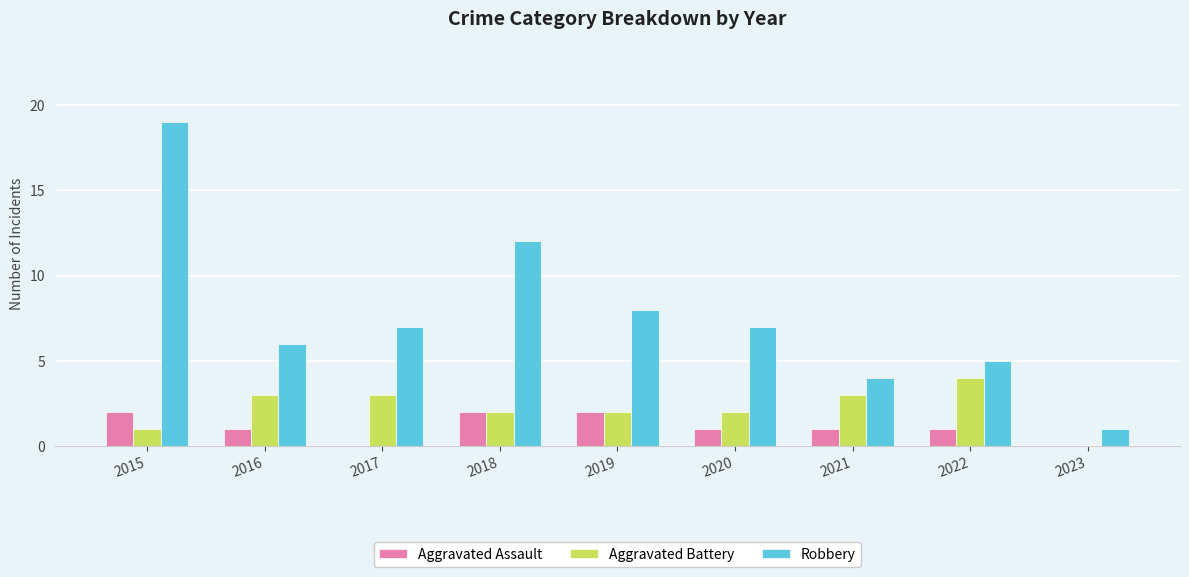

Reading right to left, list all the values displayed in this chart.

Aggravated Assault: 2023=0	2022=1	2021=1	2020=1	2019=2	2018=2	2017=0	2016=1	2015=2
Aggravated Battery: 2023=0	2022=4	2021=3	2020=2	2019=2	2018=2	2017=3	2016=3	2015=1
Robbery: 2023=1	2022=5	2021=4	2020=7	2019=8	2018=12	2017=7	2016=6	2015=19